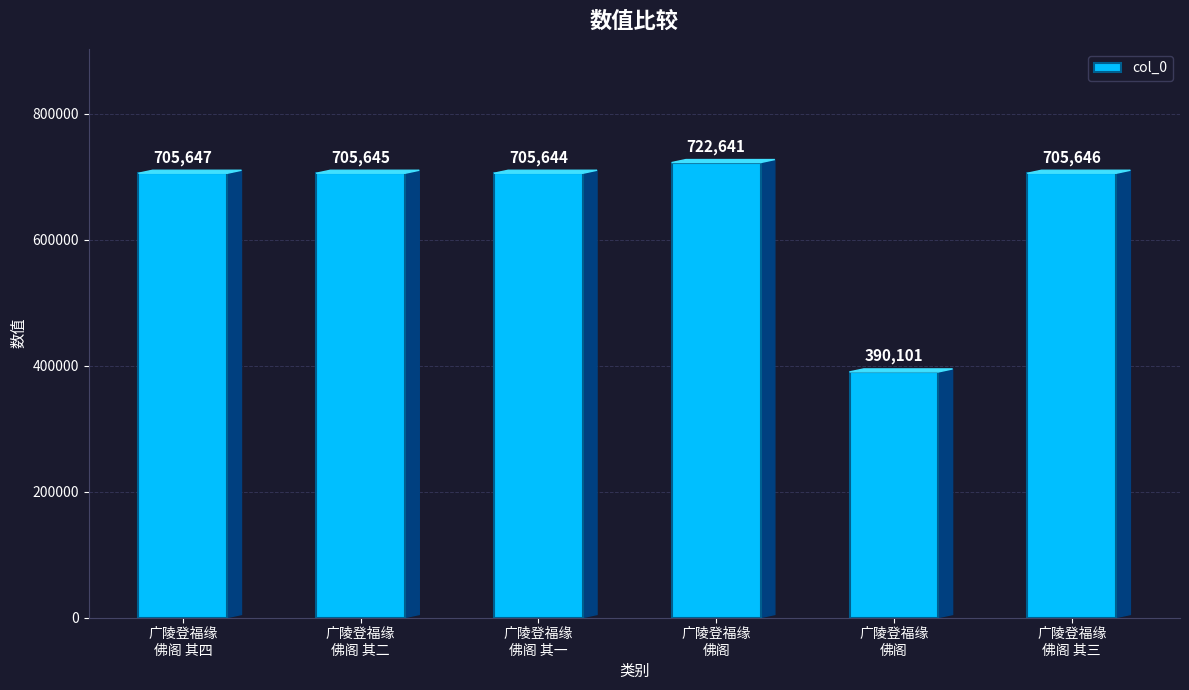

Approximately how many times larger is the value at 广陵登福缘
佛阁 其一 compared to 广陵登福缘
佛阁?

1.0